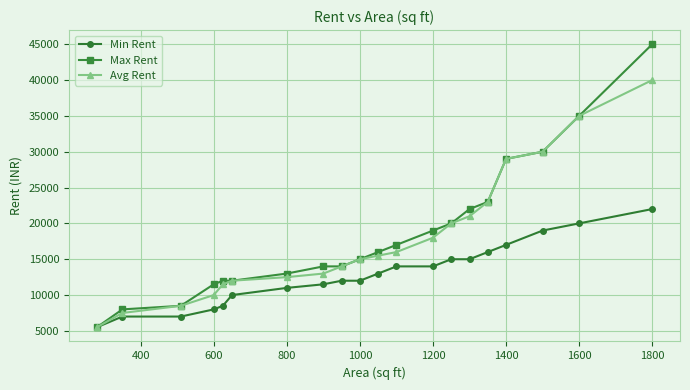

What is the highest value of the Min Rent series?

22000